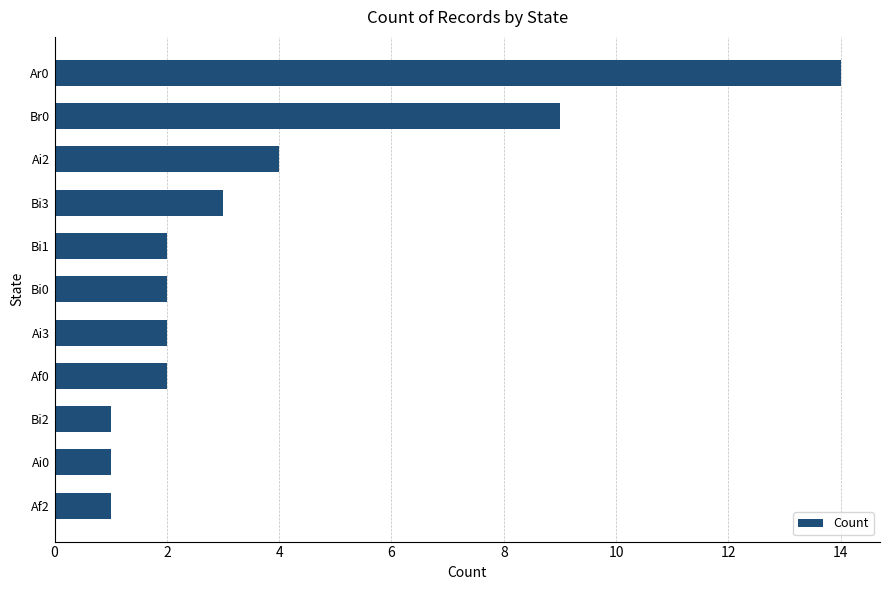

Reading bottom to top, list all the values displayed in this chart.

1	1	1	2	2	2	2	3	4	9	14